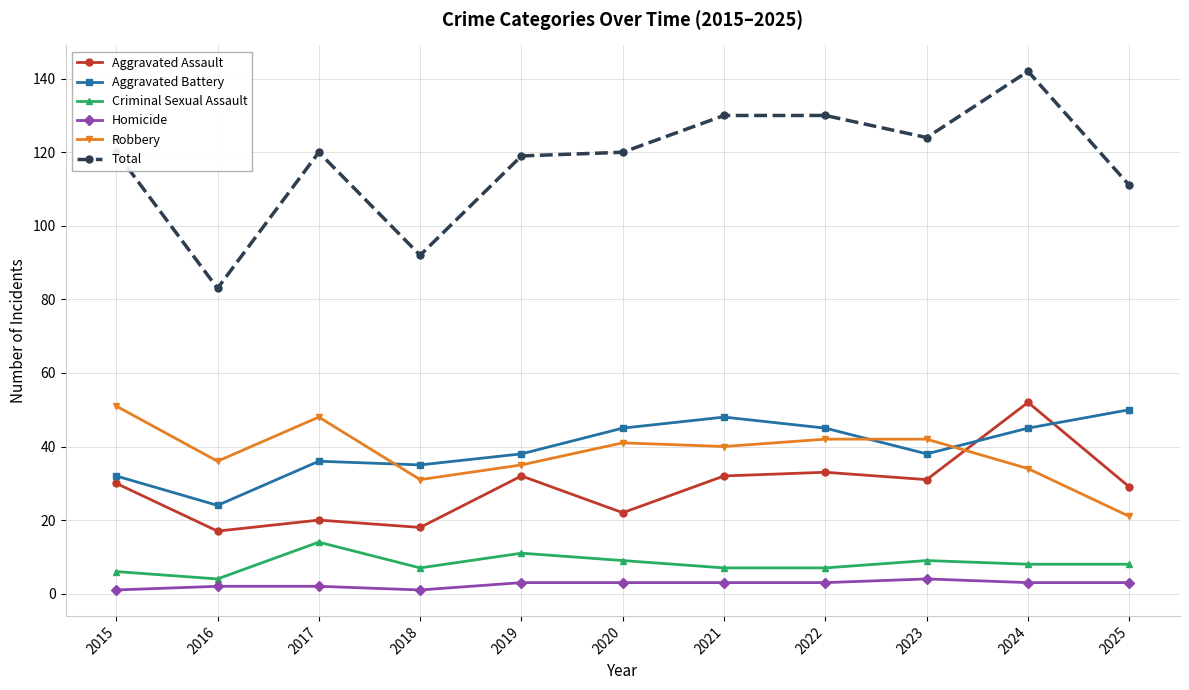

Reading left to right, transcribe all the data shown in this chart.

Aggravated Assault: 2015=30	2016=17	2017=20	2018=18	2019=32	2020=22	2021=32	2022=33	2023=31	2024=52	2025=29
Aggravated Battery: 2015=32	2016=24	2017=36	2018=35	2019=38	2020=45	2021=48	2022=45	2023=38	2024=45	2025=50
Criminal Sexual Assault: 2015=6	2016=4	2017=14	2018=7	2019=11	2020=9	2021=7	2022=7	2023=9	2024=8	2025=8
Homicide: 2015=1	2016=2	2017=2	2018=1	2019=3	2020=3	2021=3	2022=3	2023=4	2024=3	2025=3
Robbery: 2015=51	2016=36	2017=48	2018=31	2019=35	2020=41	2021=40	2022=42	2023=42	2024=34	2025=21
Total: 2015=120	2016=83	2017=120	2018=92	2019=119	2020=120	2021=130	2022=130	2023=124	2024=142	2025=111